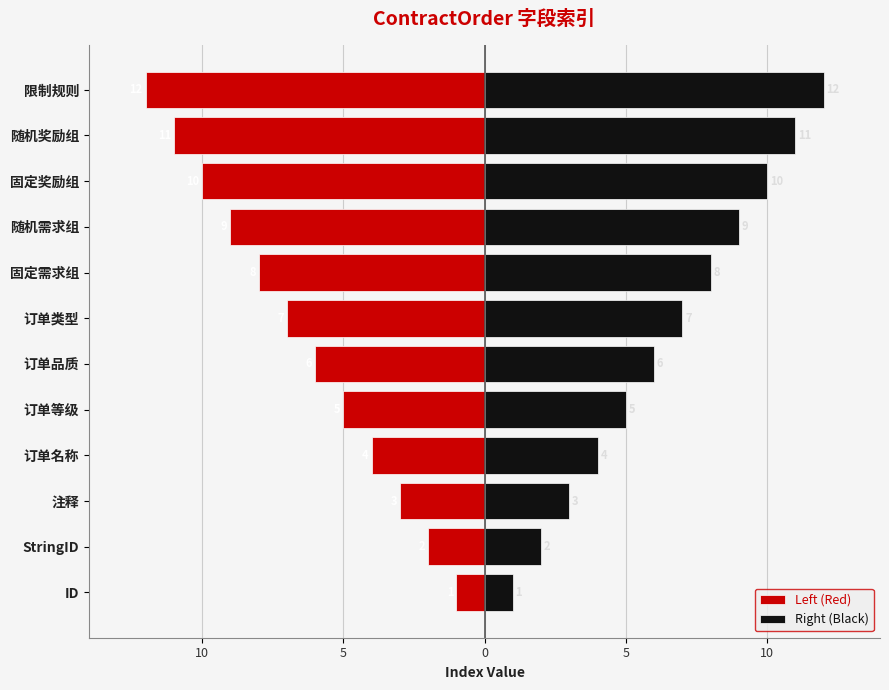

List the series in order of their overall mean, highest first.

Right (Black), Left (Red)